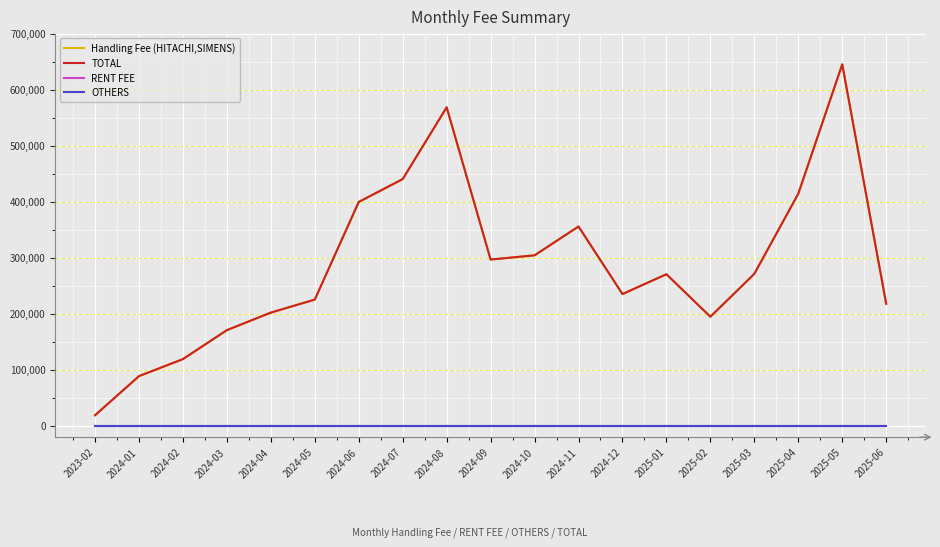

At which category is the sum across all series the highest?

2025-05